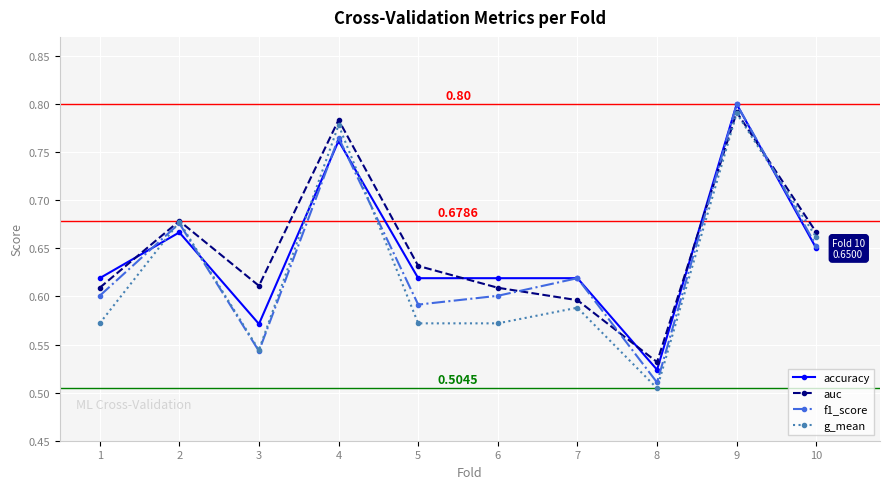

At which category is the sum across all series the highest?

9